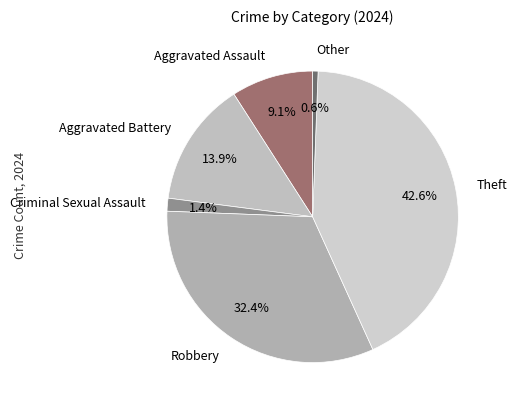

Count the number of slices in the pie.

6